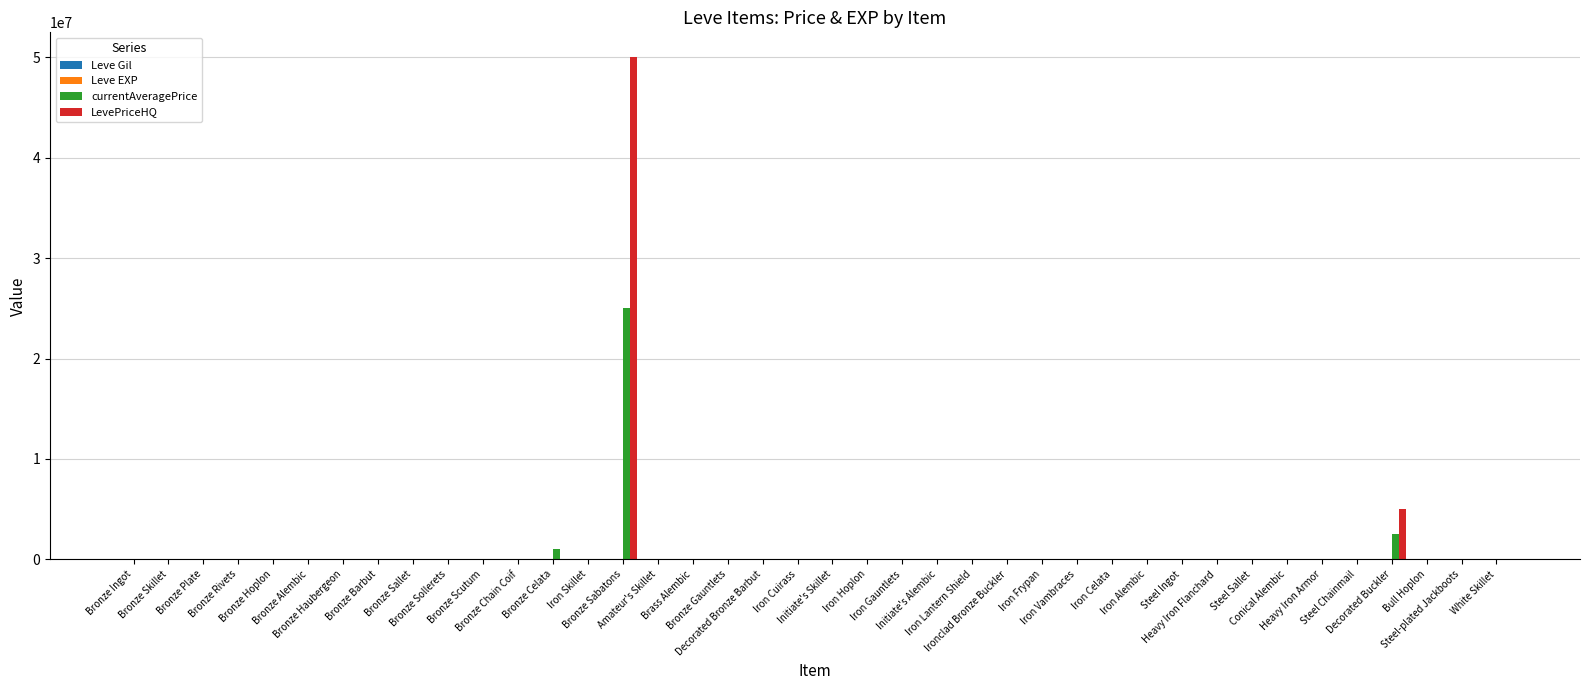

The value of Leve EXP at Bronze Sabatons is 1090. True or false?

True